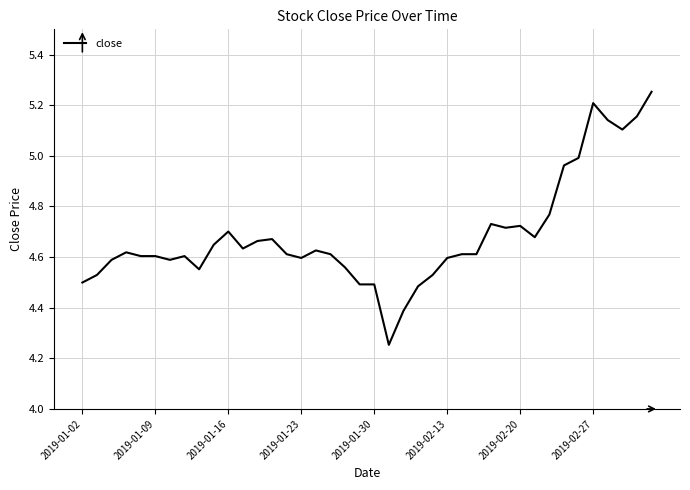

How many lines are shown in the chart?

1